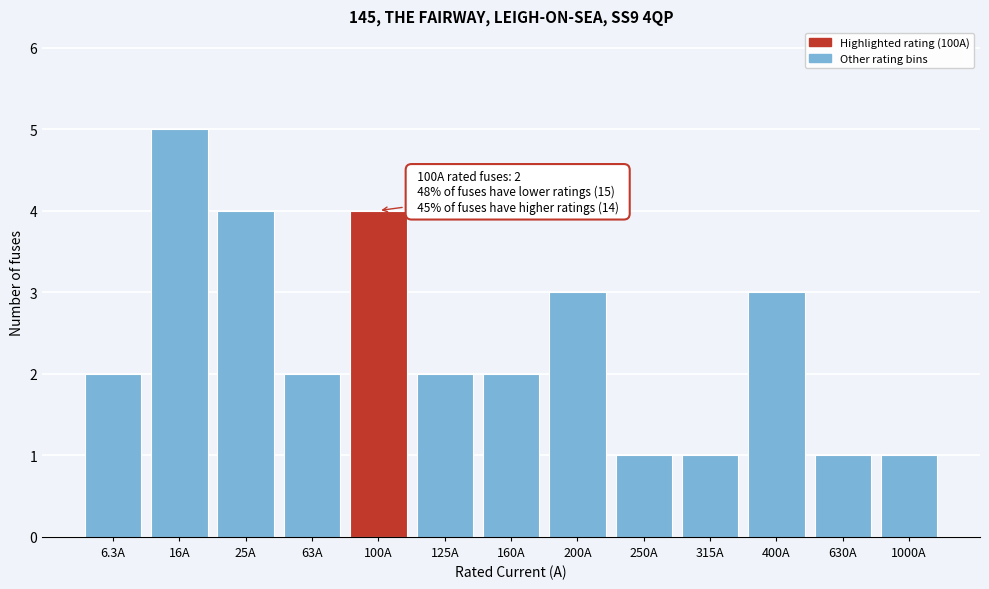

Reading left to right, what are all the values shown in this chart?

2	5	4	2	4	2	2	3	1	1	3	1	1